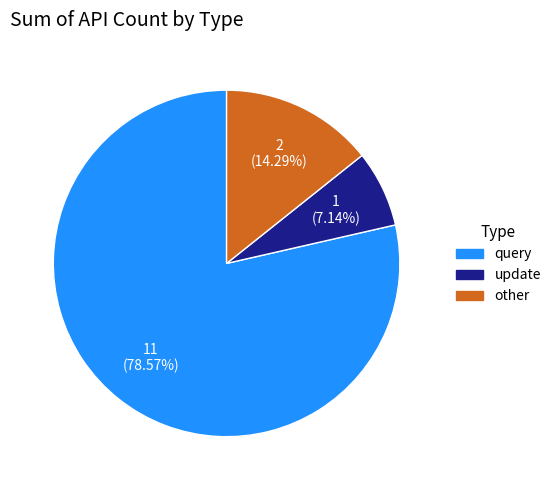

What percentage is the other slice, to the nearest percent?

14%